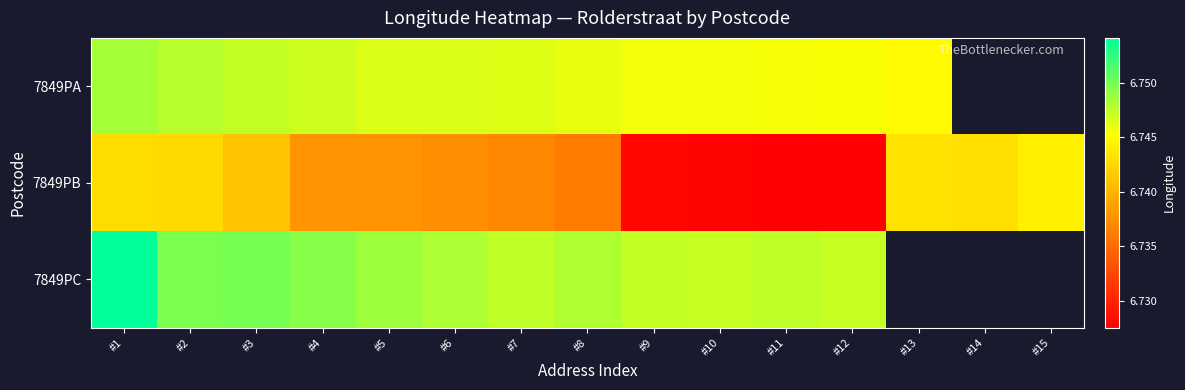

How many positive values does the 7849PA series have?

13